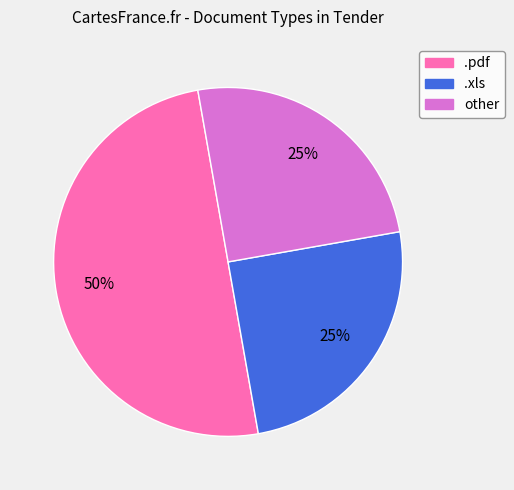

To the nearest percent, what is the difference between the .xls and .pdf slice percentages?

25%